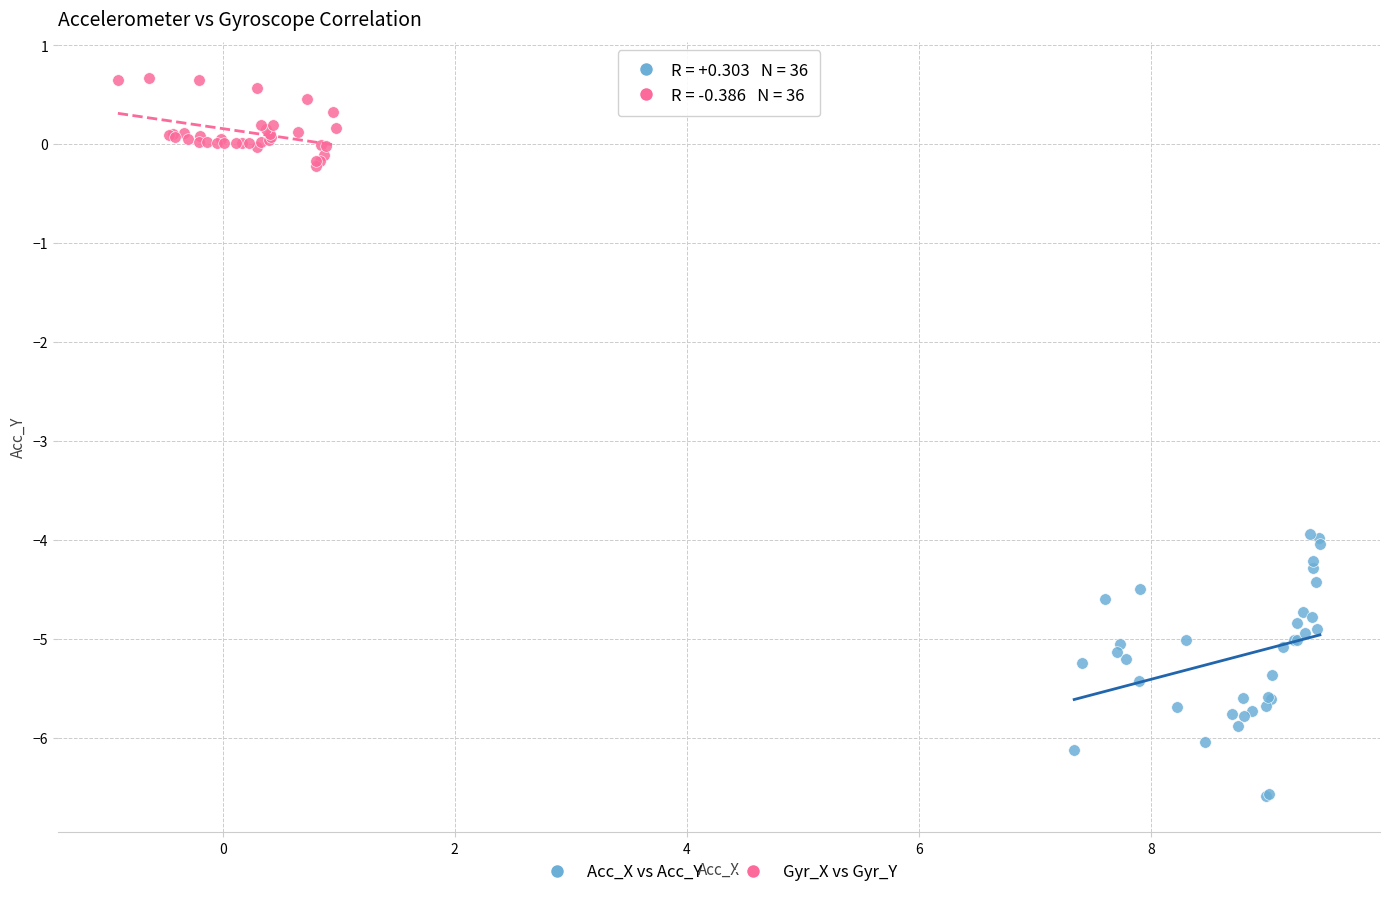

Which series contains the highest Y value?

Gyr_X vs Gyr_Y